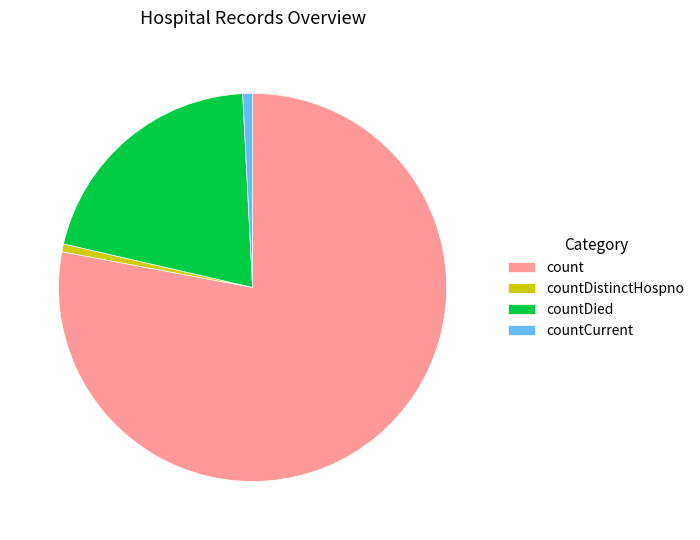

Do countCurrent and count together represent more than half of the pie?

Yes